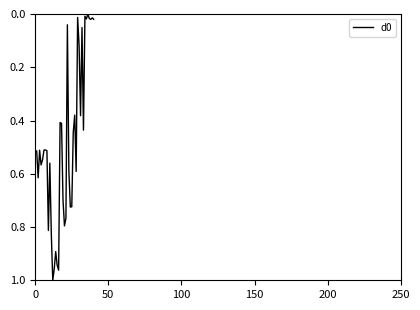

Count the number of values greater than 0.

39